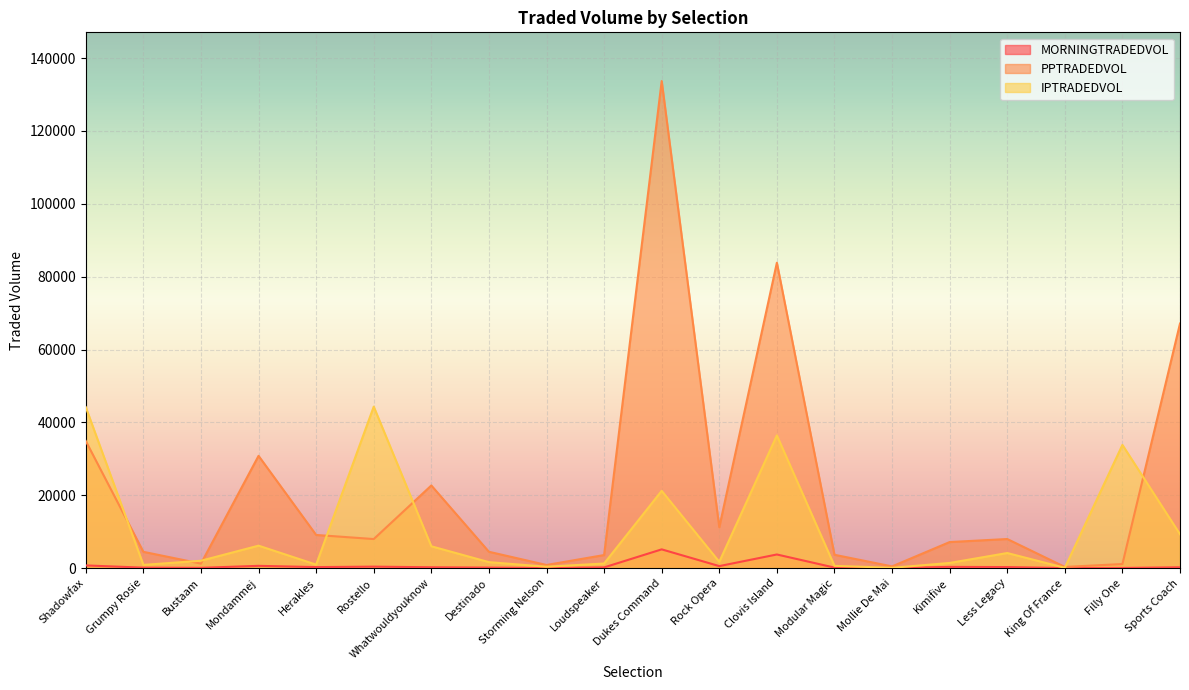

What is the average value of the MORNINGTRADEDVOL series?

657.0